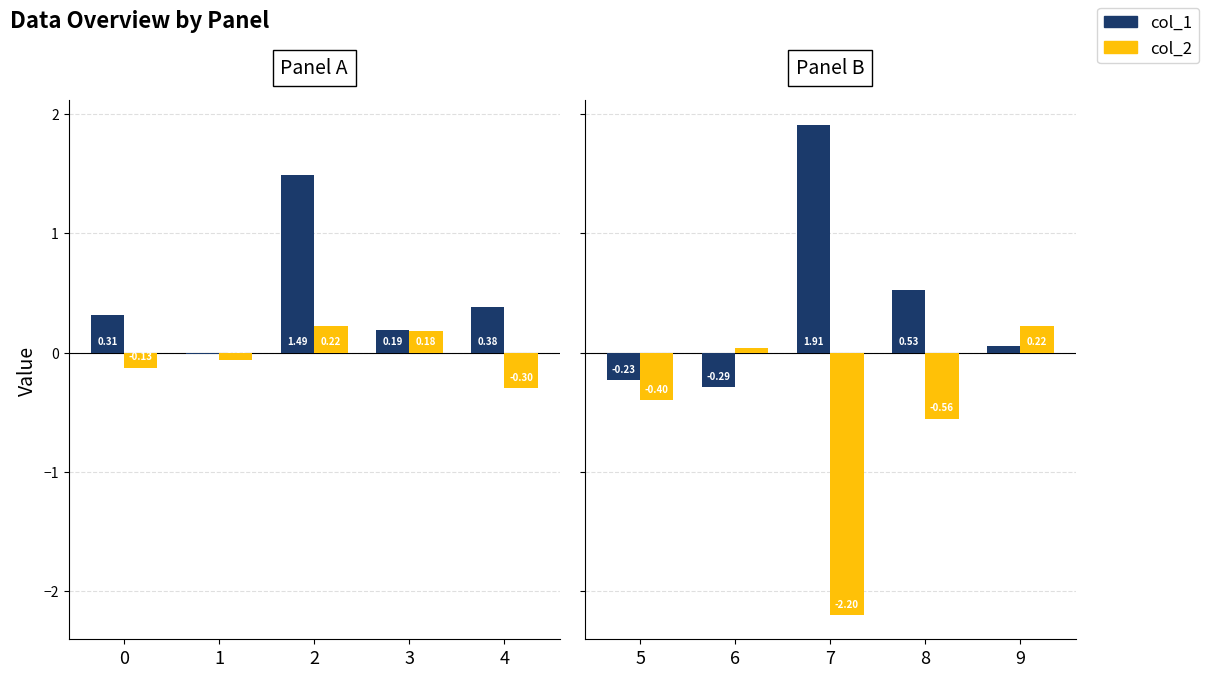

Is the value of col_2 at 7 greater than the value of col_1 at 5?

No